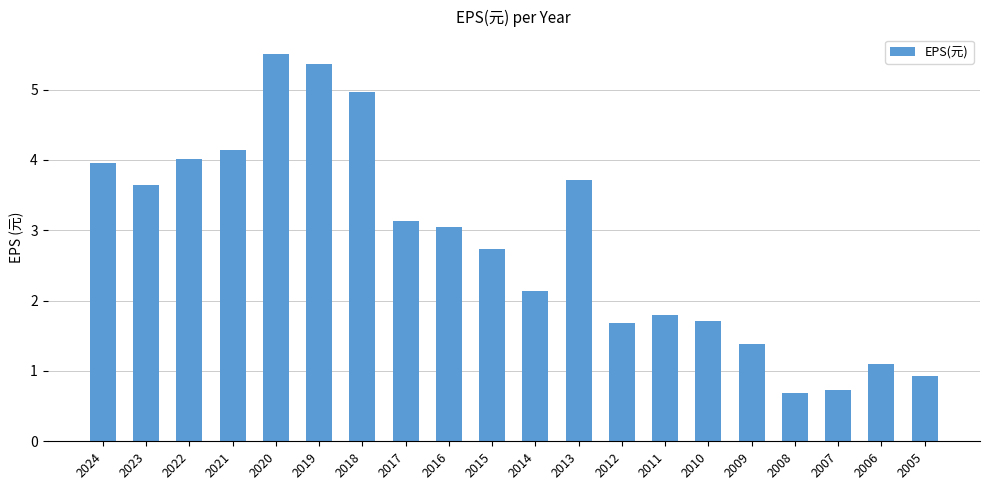

What is the smallest value displayed?

0.7